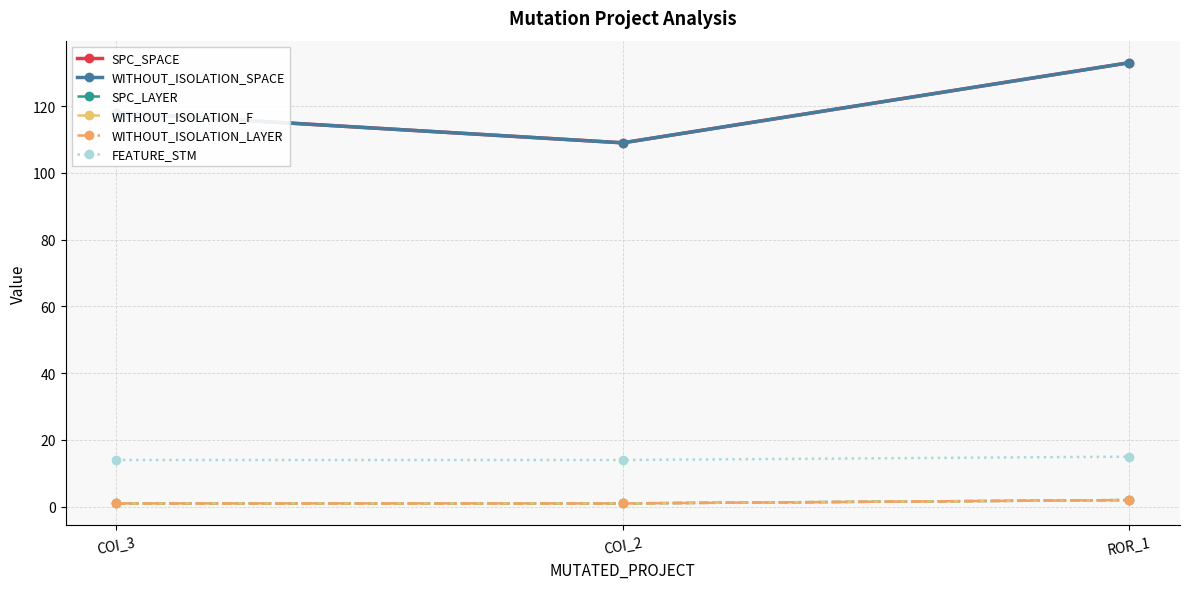

How many lines are shown in the chart?

6